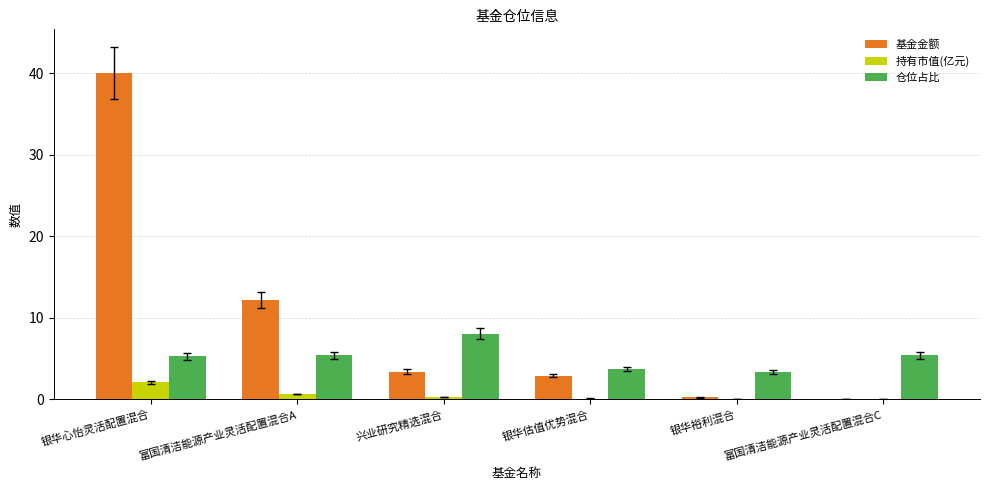

At which label does 基金金额 first exceed 3?

银华心怡灵活配置混合